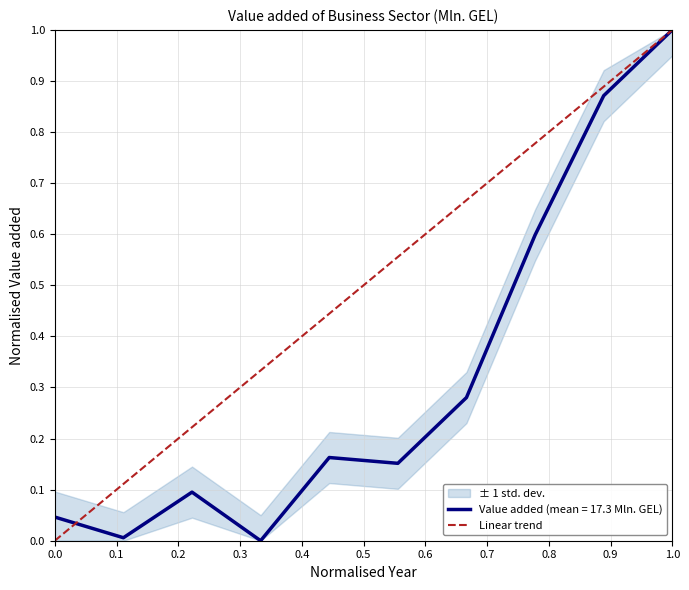

Is it true that the value at 0.1 is 1?

False